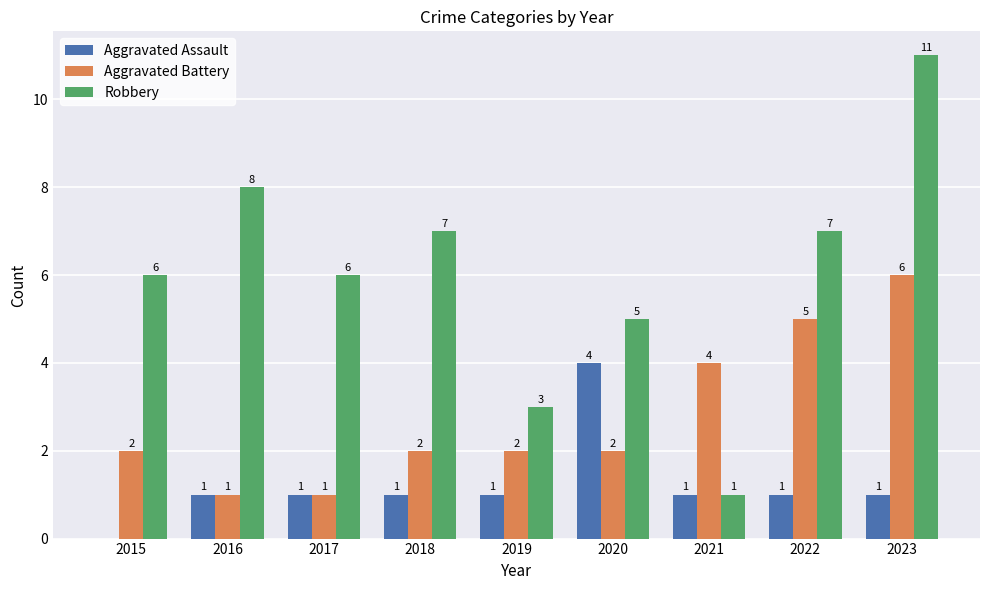

Reading left to right, list all the values displayed in this chart.

Aggravated Assault: 2015=0	2016=1	2017=1	2018=1	2019=1	2020=4	2021=1	2022=1	2023=1
Aggravated Battery: 2015=2	2016=1	2017=1	2018=2	2019=2	2020=2	2021=4	2022=5	2023=6
Robbery: 2015=6	2016=8	2017=6	2018=7	2019=3	2020=5	2021=1	2022=7	2023=11